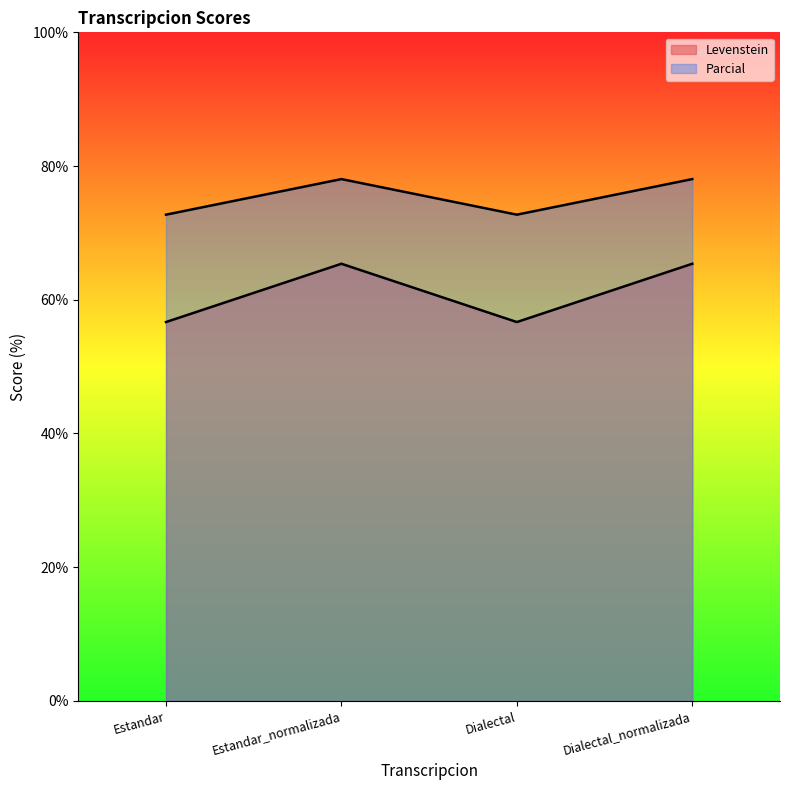

Rank the categories by Levenstein value from lowest to highest.

Estandar, Dialectal, Estandar_normalizada, Dialectal_normalizada